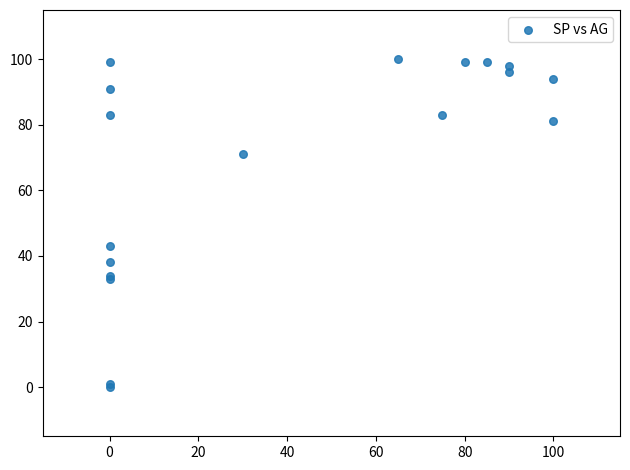

What Y value in the scatter plot is closest to 50?

43